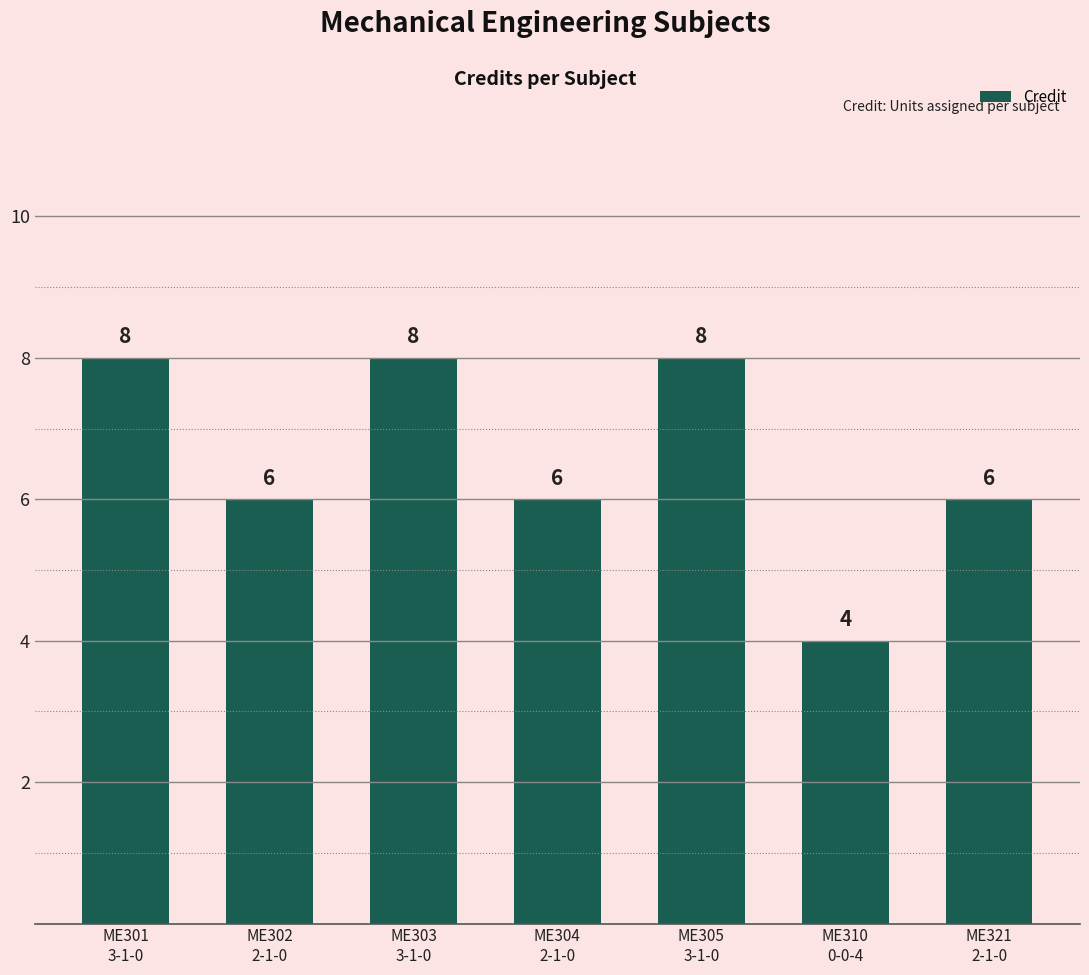

Count the values in the range 6 to 8.

6